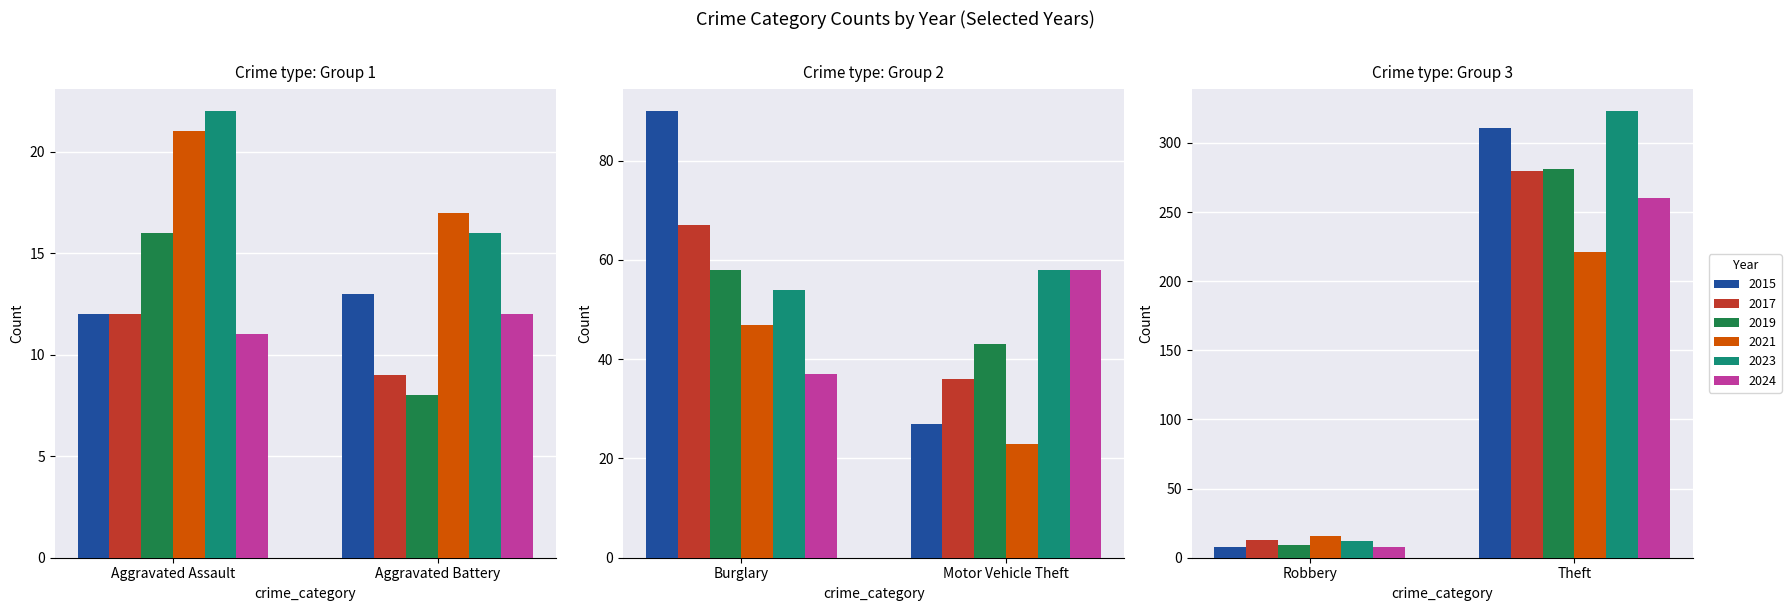

True or false: 2019 has a value of 8 at Aggravated Battery.

True